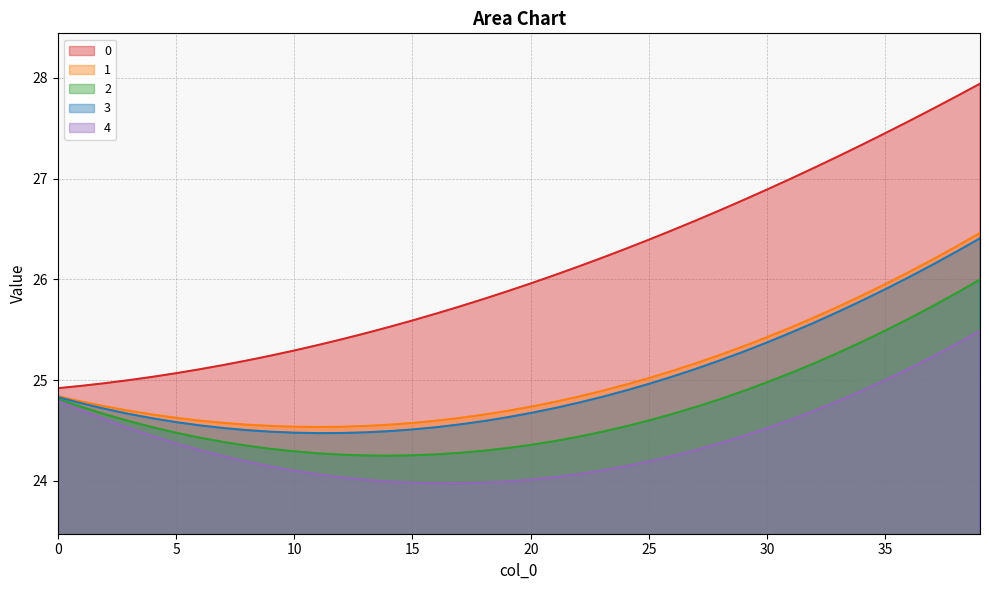

Between 38 and 13, which is larger?

38